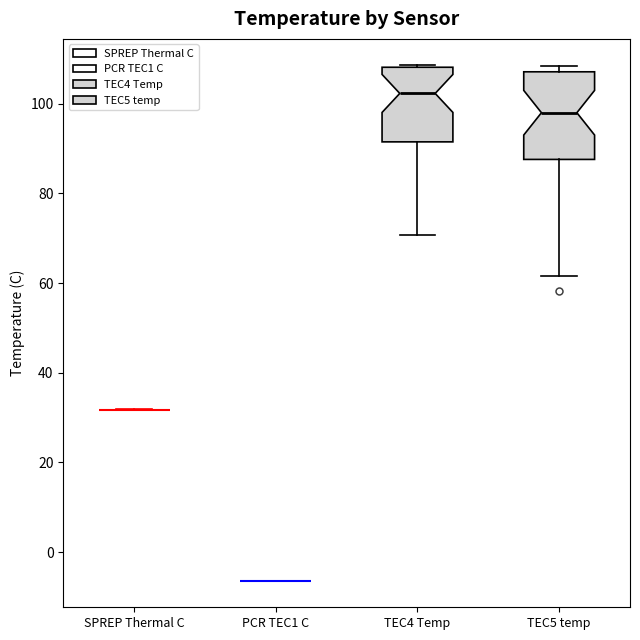

Reading left to right, read every box against the y-axis: the position of its median line, the range the box covers, and the ends of its whiskers. The values are not printed on the chart, so give them approximately, as read against the axis.

SPREP Thermal C: box collapsed to a line at 32, whiskers 32 to 32
PCR TEC1 C: box collapsed to a line at -6, whiskers -6 to -6
TEC4 Temp: median 102, box 92 to 108, whiskers 70 to 108
TEC5 temp: median 98, box 88 to 108, whiskers 62 to 108 (just above the box's upper edge)